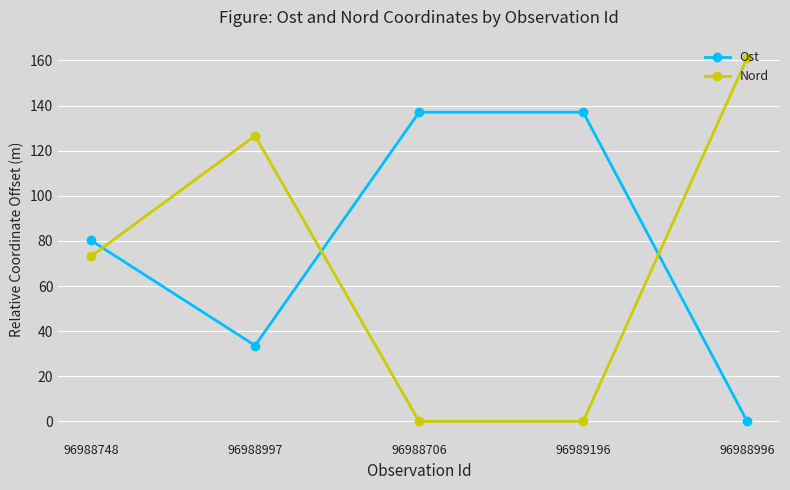

What is the difference between the second highest and second lowest values in the Ost series?

103.4